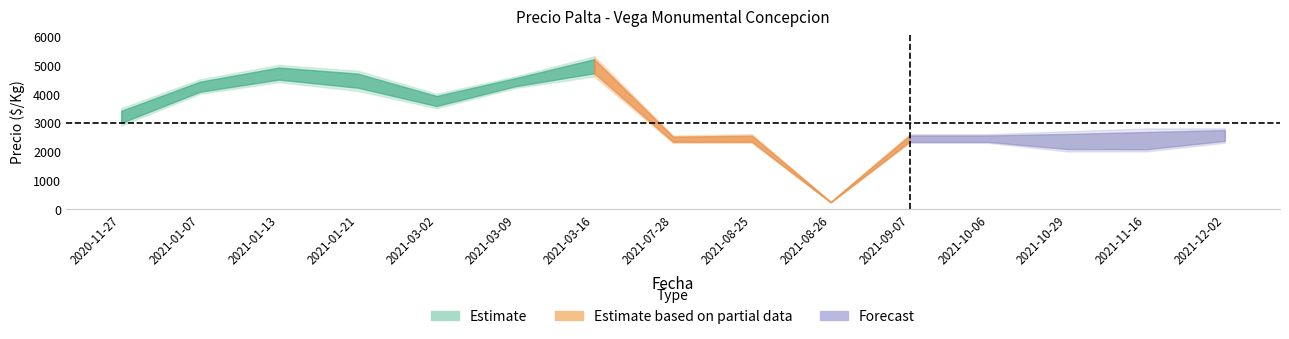

Where is the first local maximum for Precio promedio ponderado?

2021-01-13